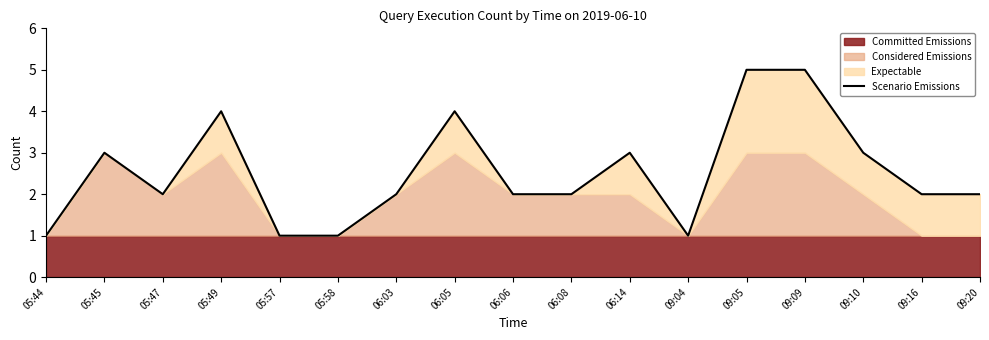

Is it true that the value at 09:20 is 3?

False